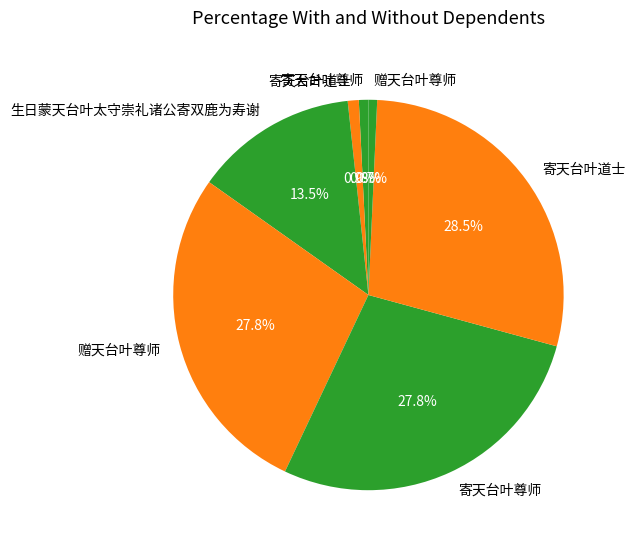

Rank the categories by value from highest to lowest.

寄天台叶道士, 寄天台叶尊师, 赠天台叶尊师, 生日蒙天台叶太守崇礼诸公寄双鹿为寿谢, 寄天台叶道士, 寄天台叶尊师, 赠天台叶尊师